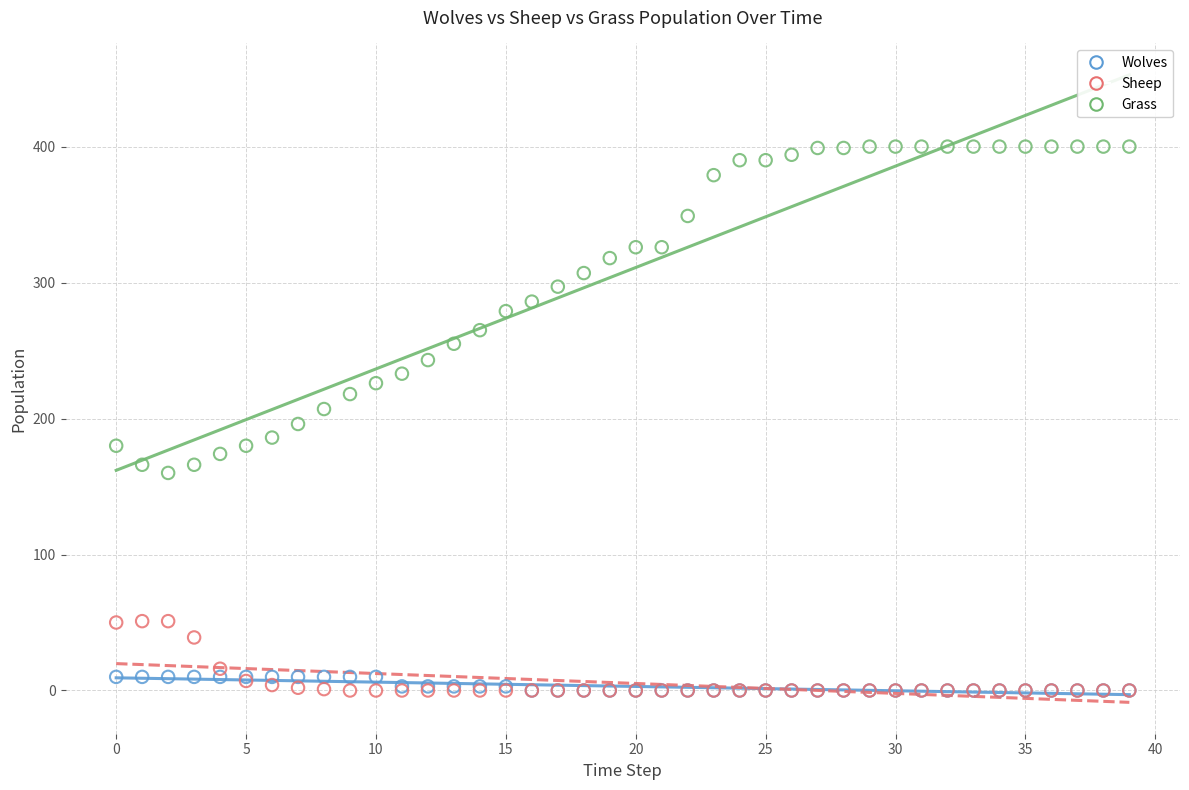

Which series reaches the maximum Y coordinate?

Grass